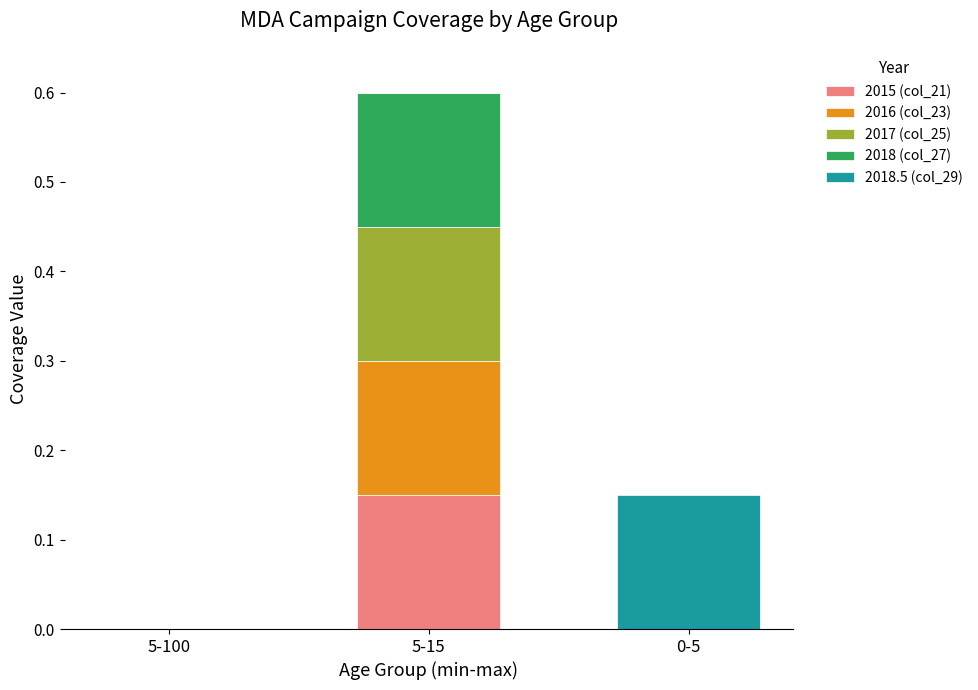

Which category has the highest value in the 2015 (col_21) series?

5-15